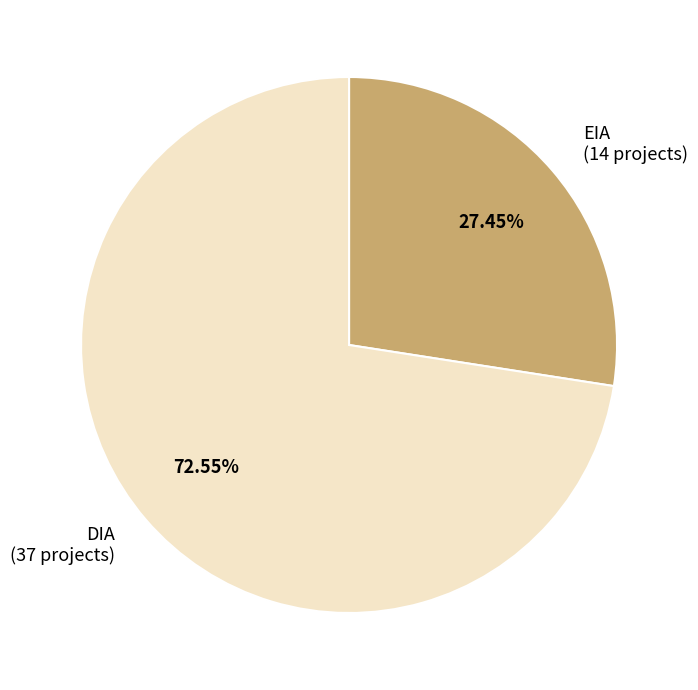

To the nearest percent, what is the average slice percentage?

50%